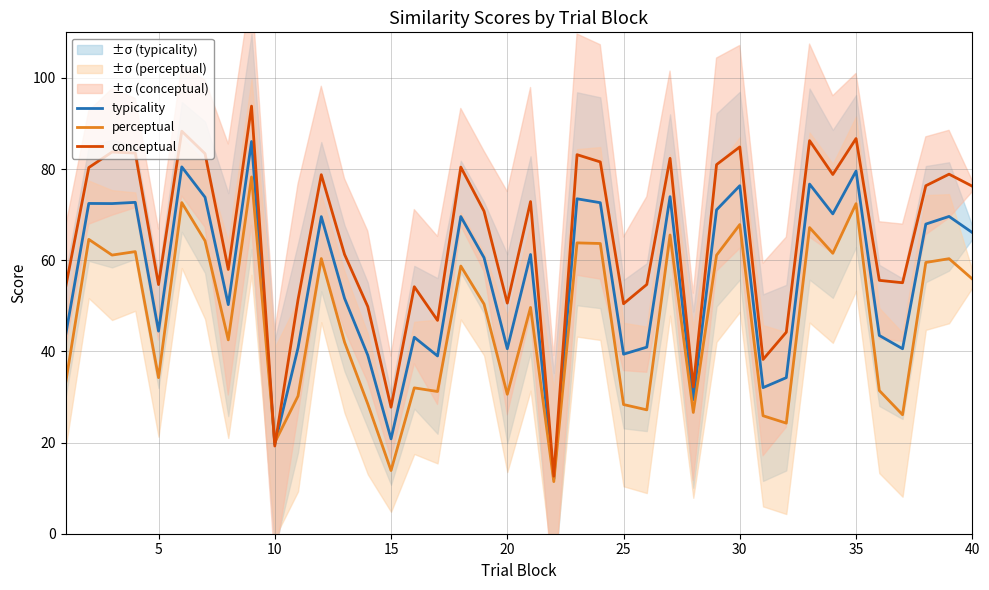

Is it true that conceptual equals 27.8 at 15?

True